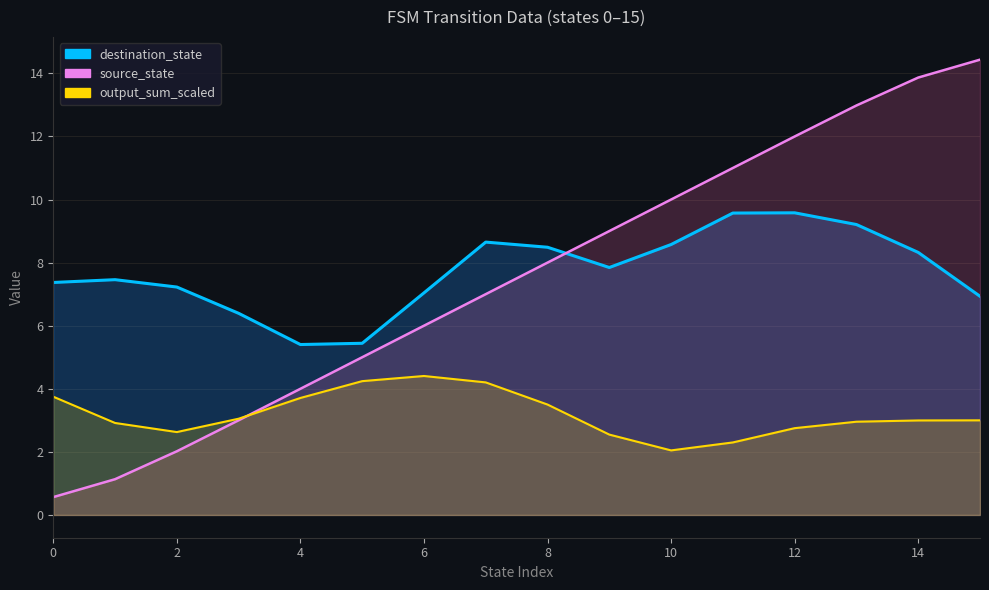

Reading left to right, what are all the values shown in this chart?

destination_state: 7.4	7.5	7.2	6.4	5.4	5.4	7.0	8.7	8.5	7.8	8.6	9.6	9.6	9.2	8.3	6.9
source_state: 0.6	1.1	2.0	3.0	4.0	5.0	6.0	7.0	8.0	9.0	10.0	11.0	12.0	13.0	13.9	14.4
output_sum_scaled: 3.7	2.9	2.6	3.1	3.7	4.2	4.4	4.2	3.5	2.5	2.0	2.3	2.8	3.0	3.0	3.0